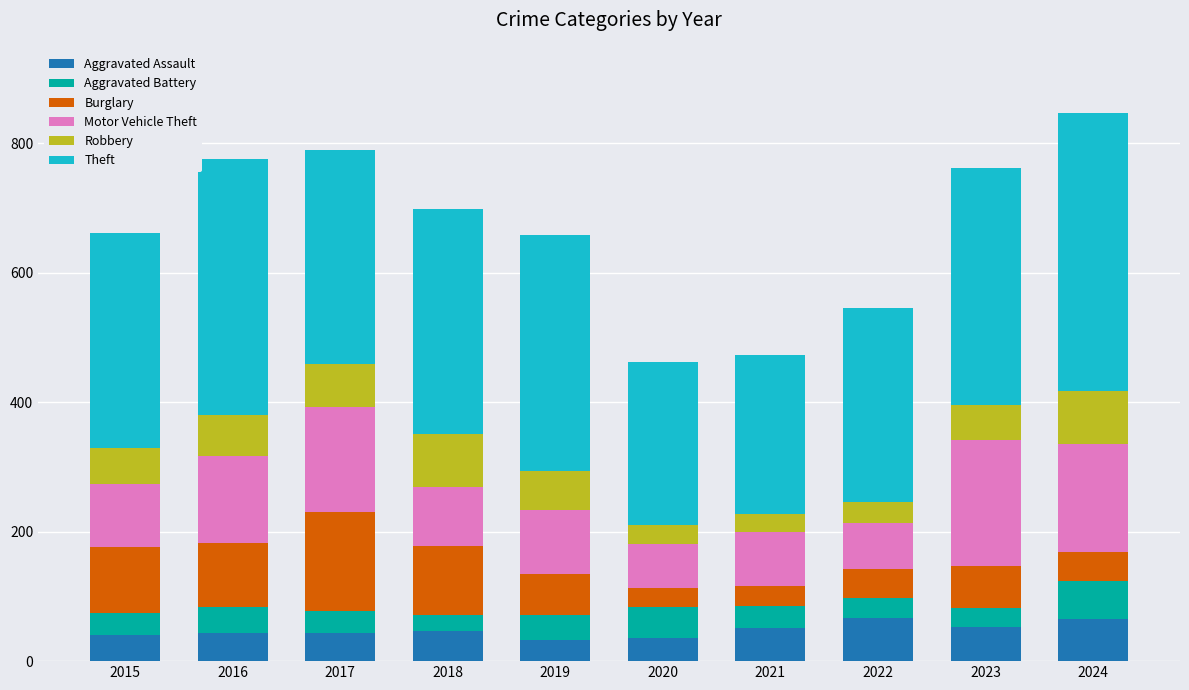

Are the bars grouped side by side (vs. stacked)?

No